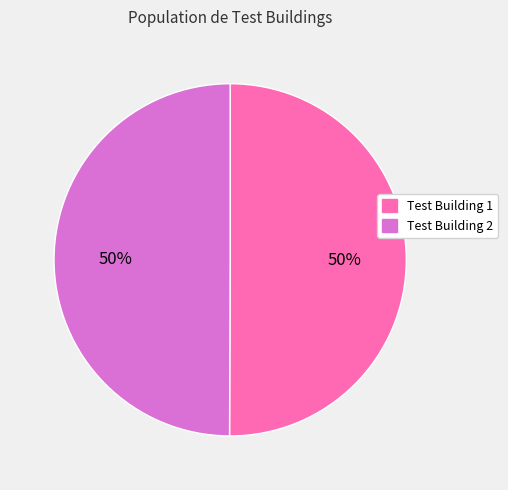

To the nearest percent, what portion does Test Building 1 represent?

50%